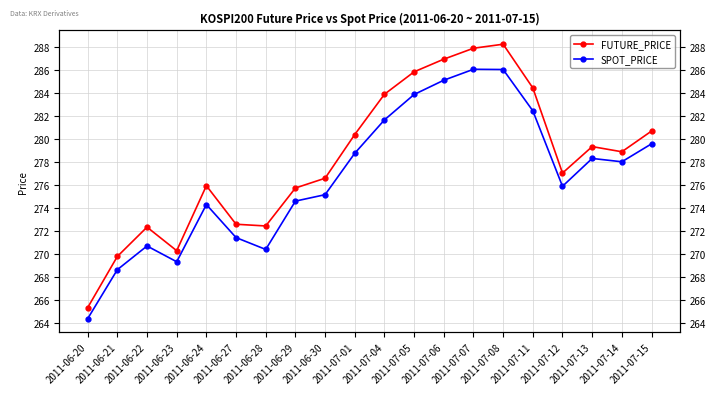

At which category does the chart reach its minimum across all series?

2011-06-20